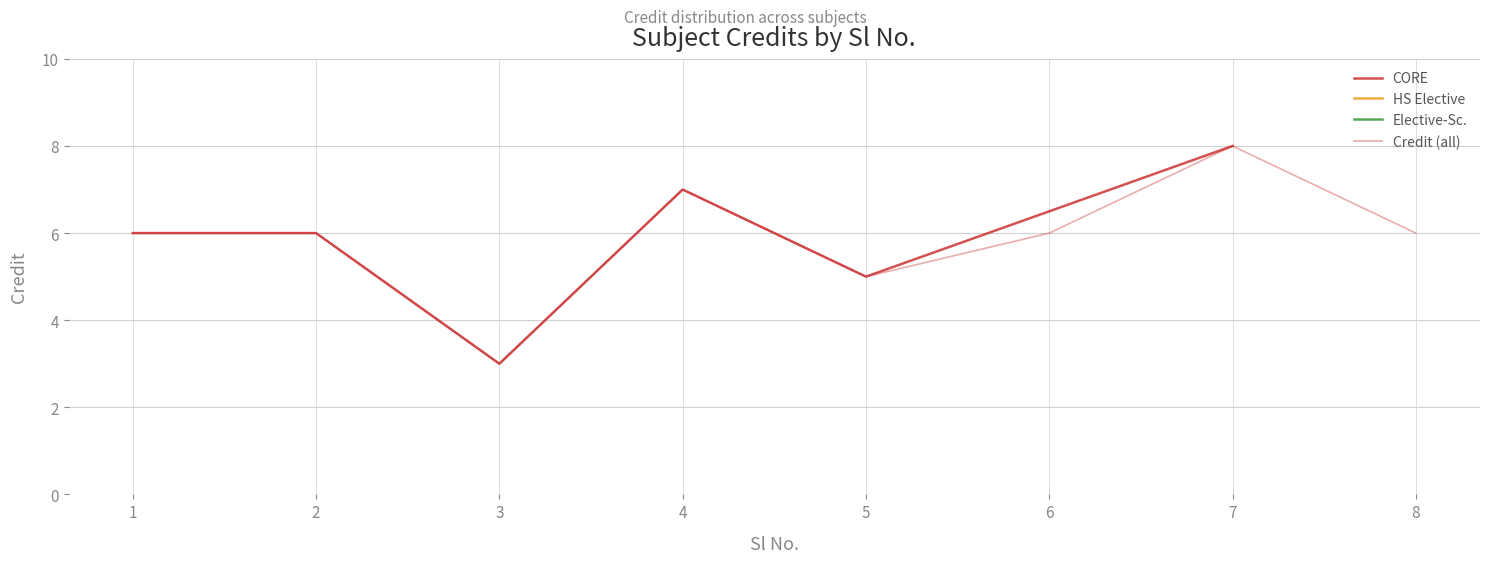

What is the difference between the maximum and minimum values?

5